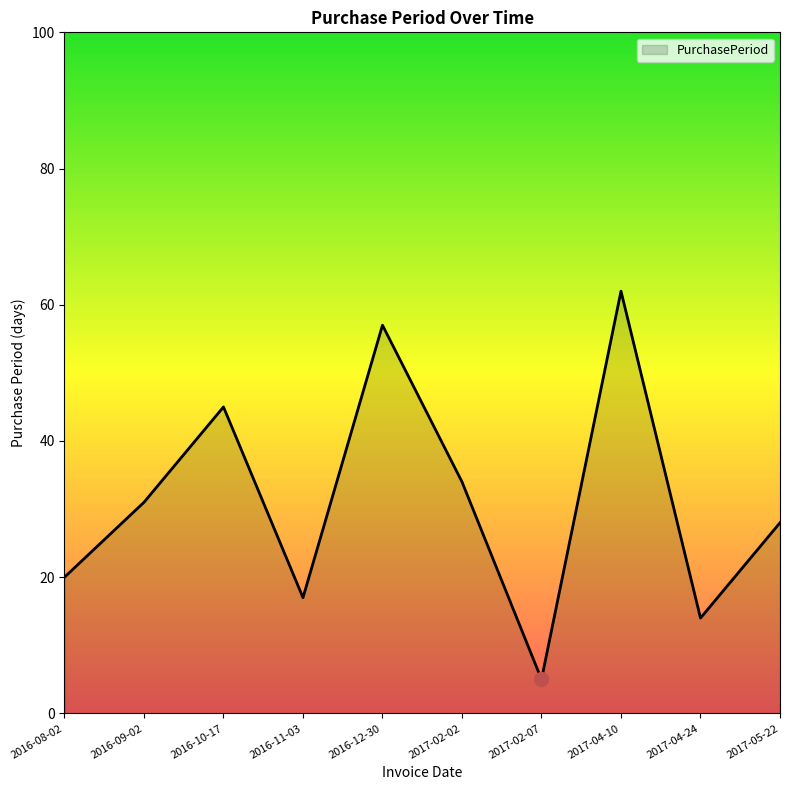

The chart shows a value of 34 at 2017-02-02. True or false?

True